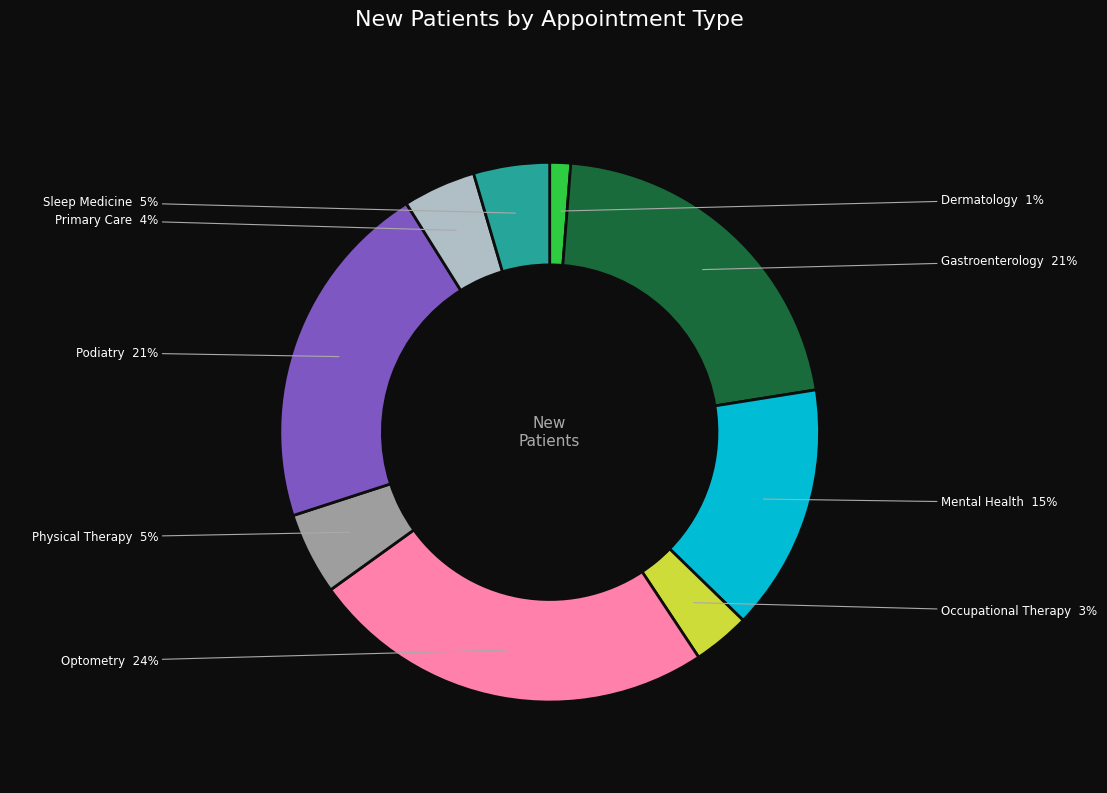

To the nearest percent, what is the average slice percentage?

11%